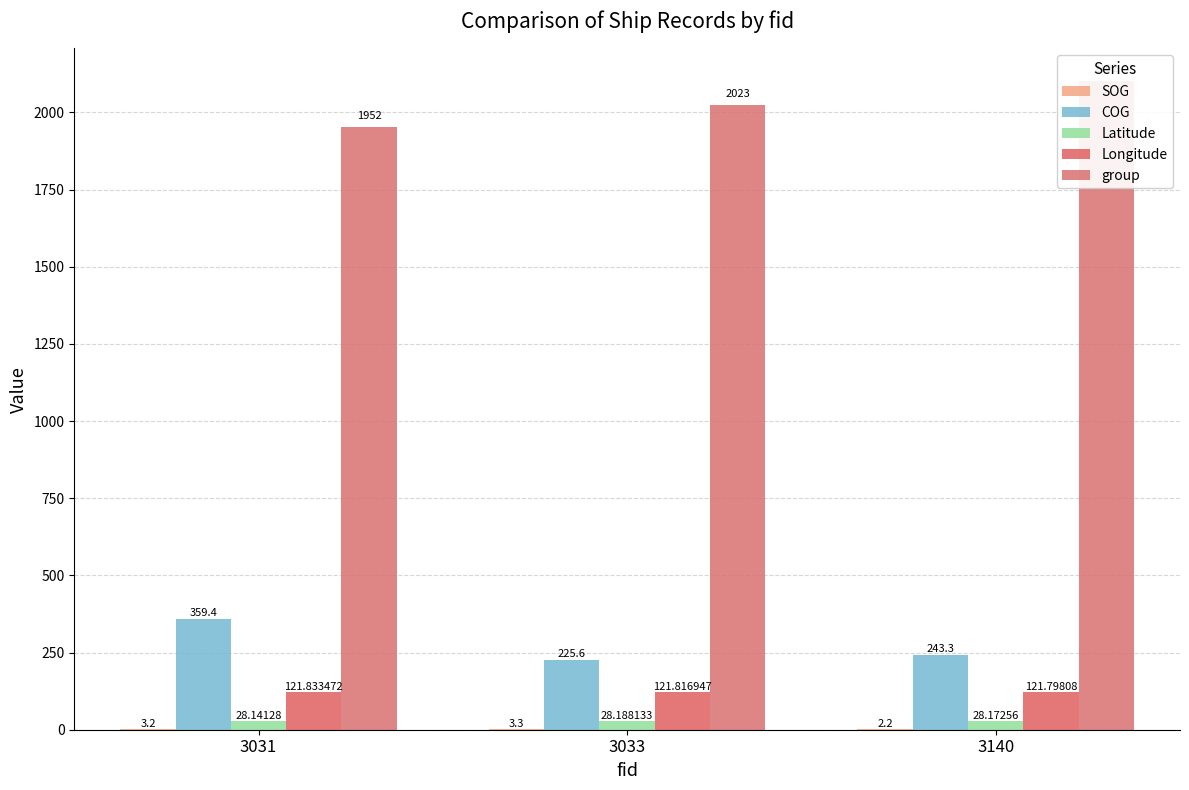

At how many categories does at least one series exceed 1660?

3